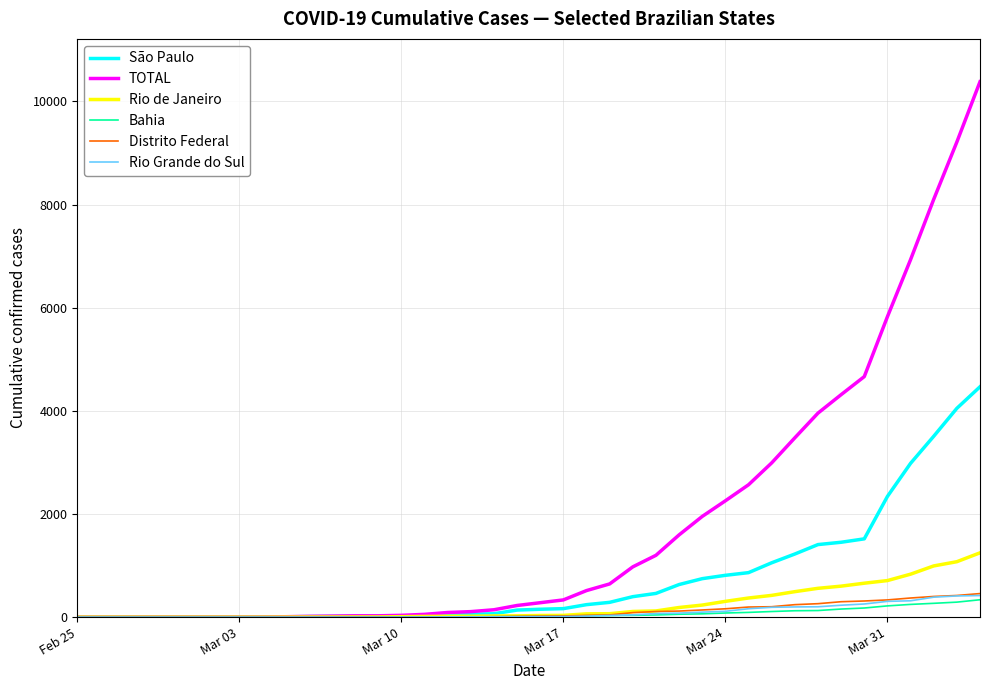

What are all the series names shown in the legend?

São Paulo, TOTAL, Rio de Janeiro, Bahia, Distrito Federal, Rio Grande do Sul